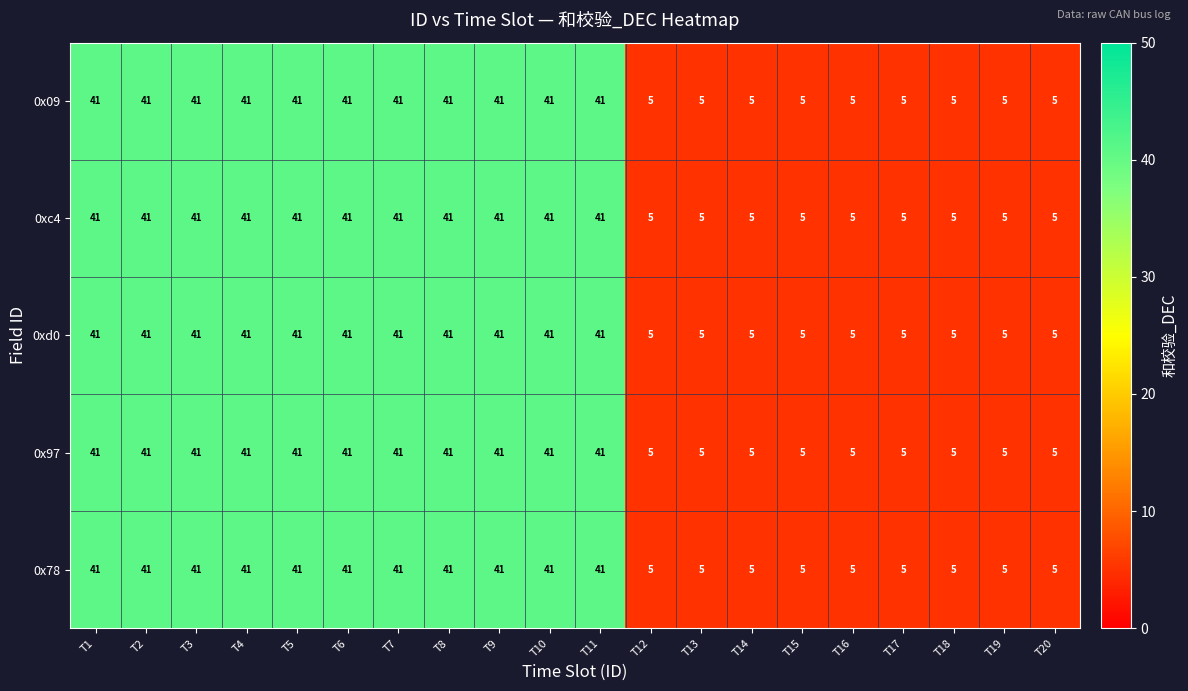

What is the difference between the maximum and minimum values in the 0x78 series?

36